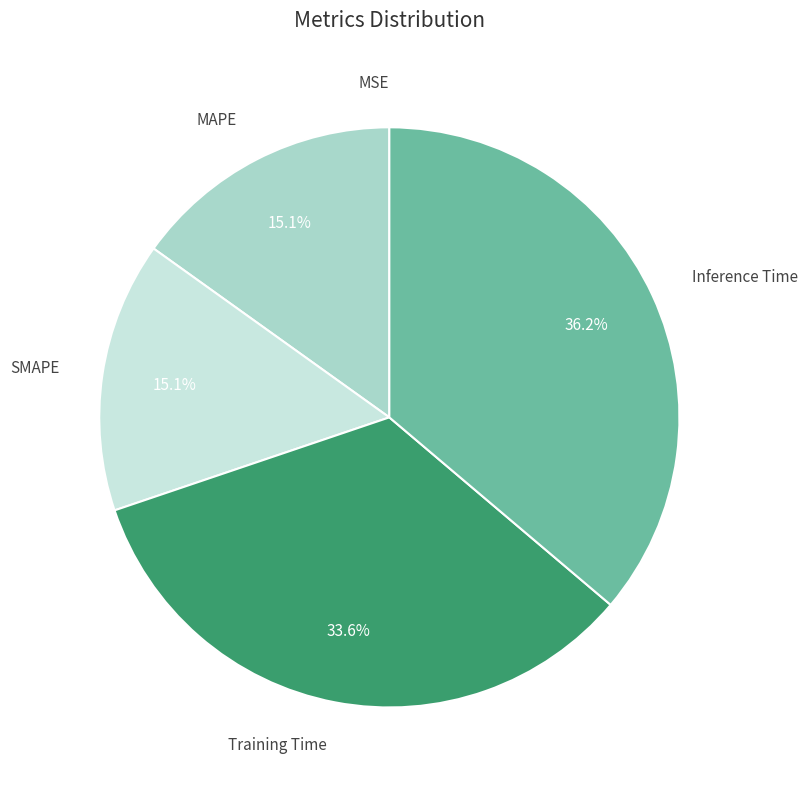

What percentage is NOT represented by Training Time?

66.4%